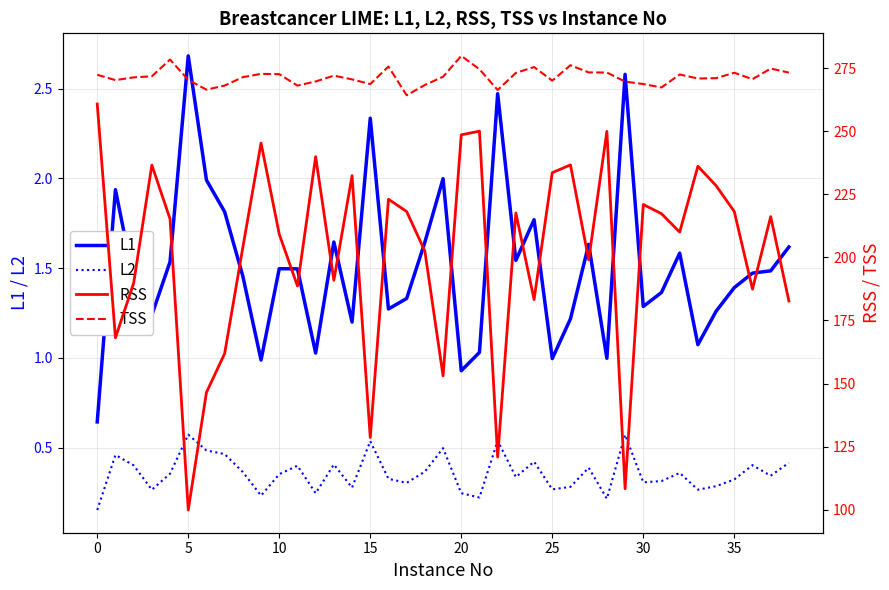

Does the chart display data point markers on the line(s)?

No